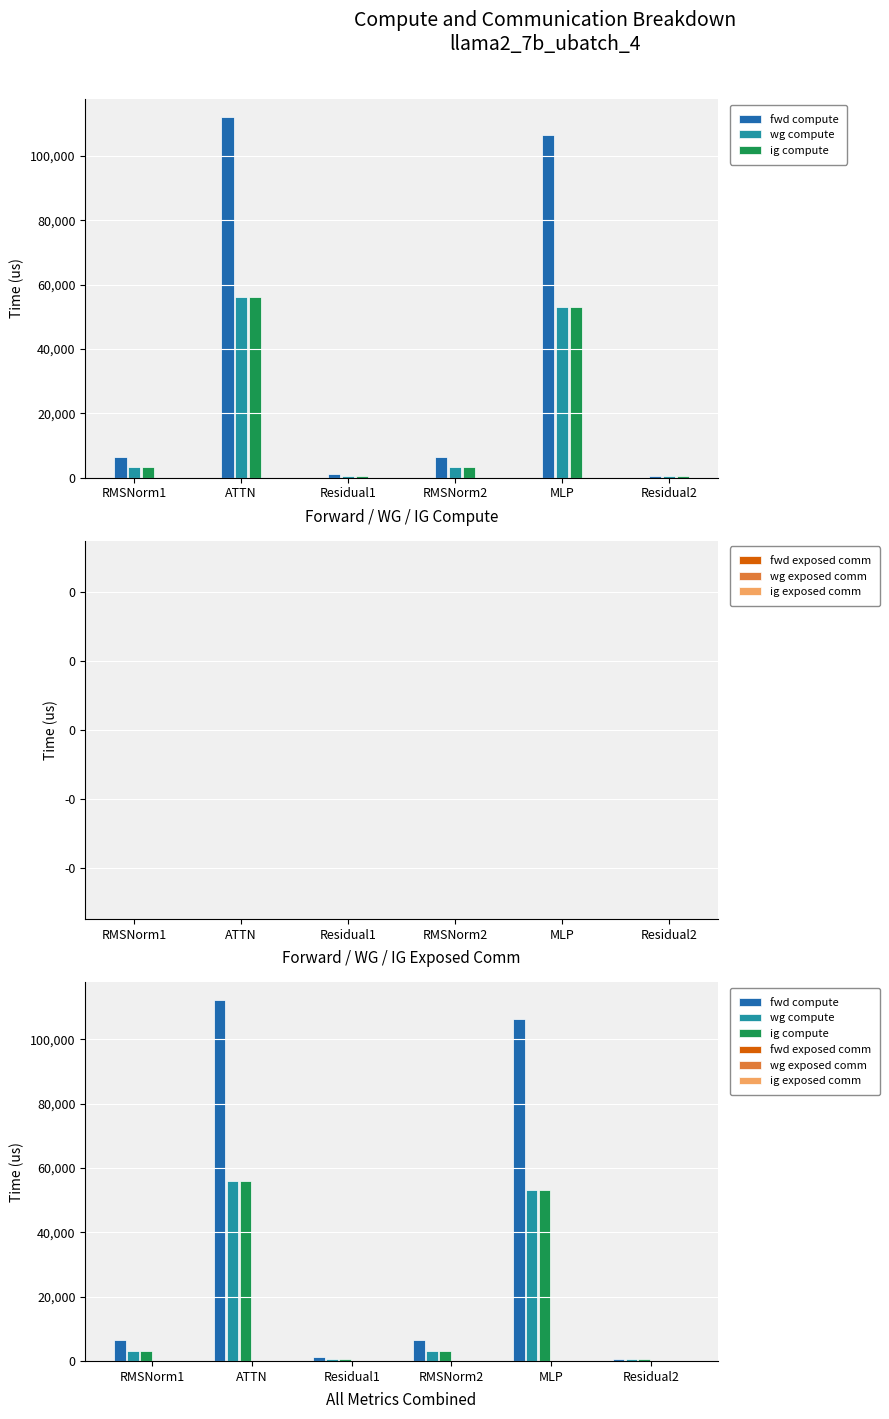

Which has a higher value, RMSNorm2 or ATTN?

ATTN